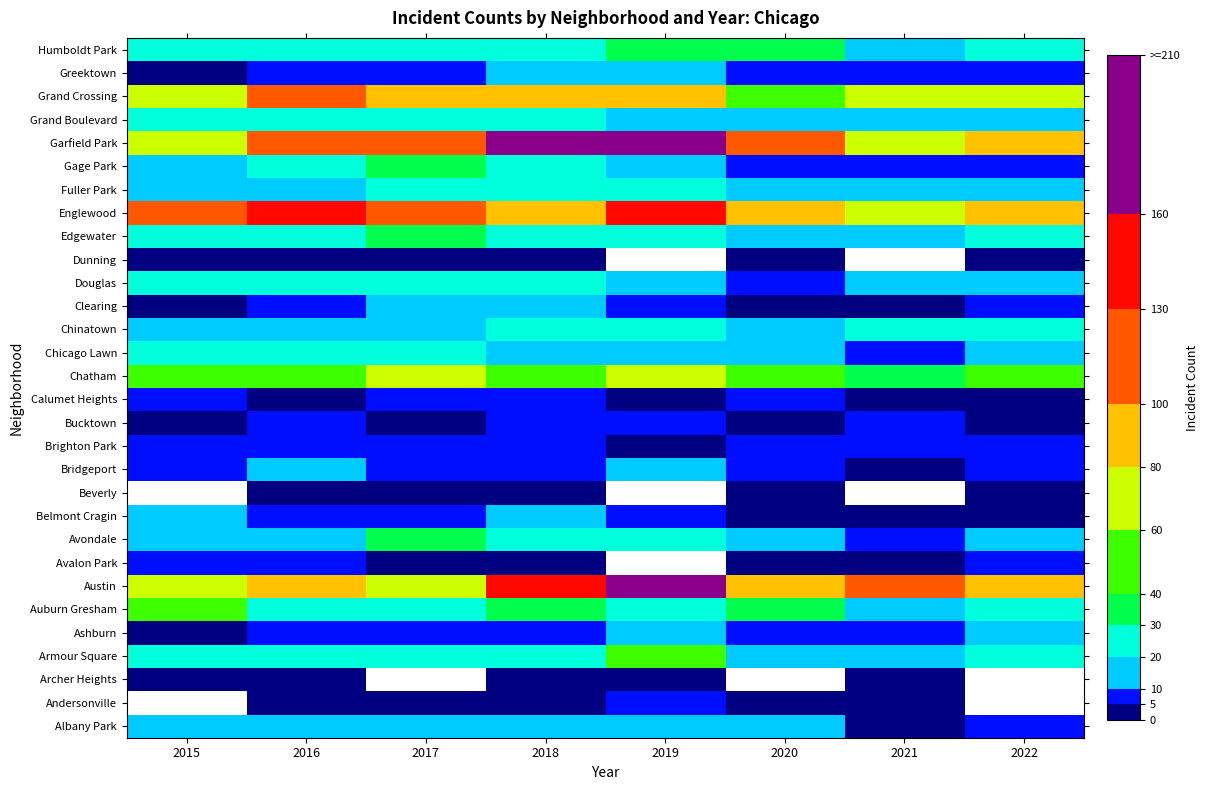

At which category is the sum across all series the highest?

2018